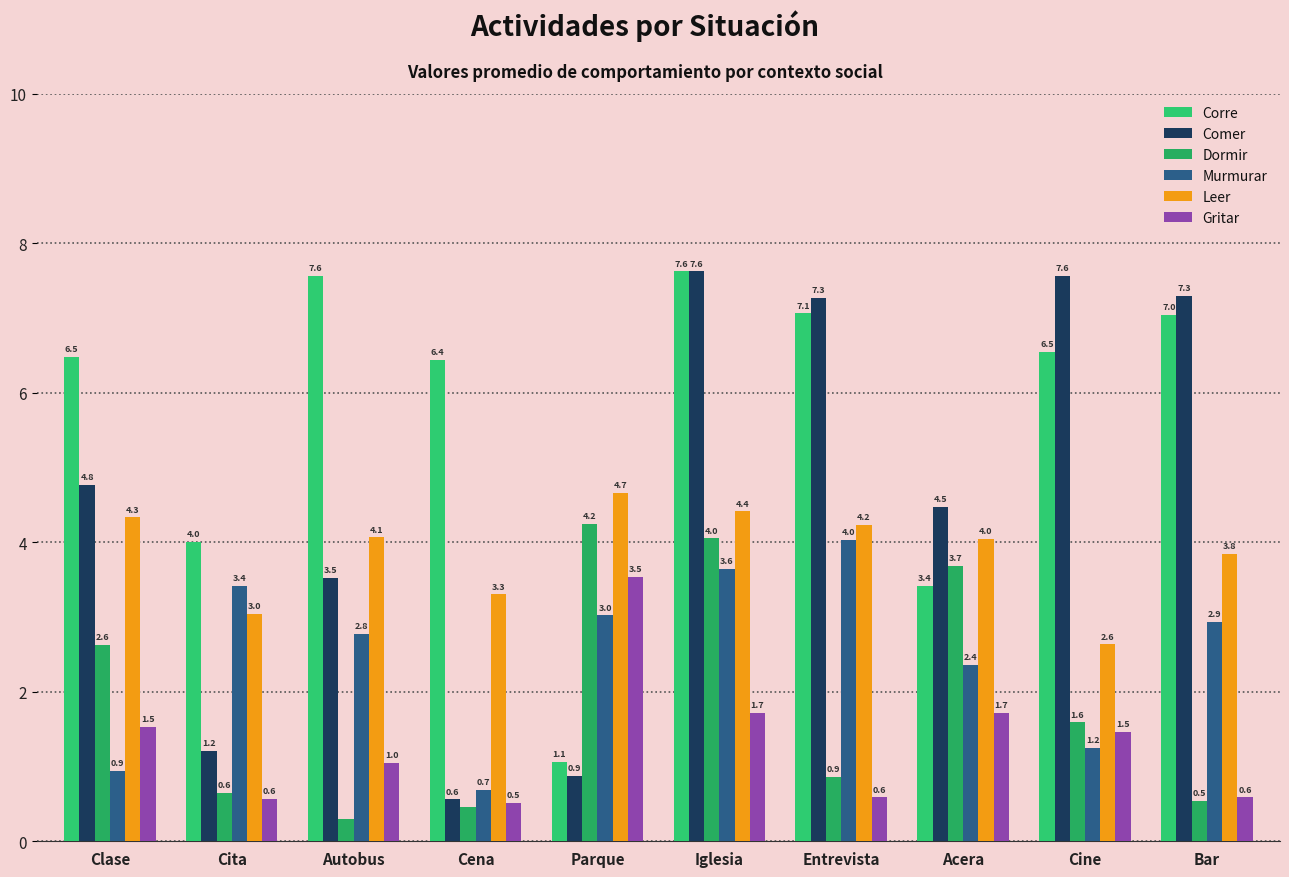

What is the total value across all series at Cita?

12.9